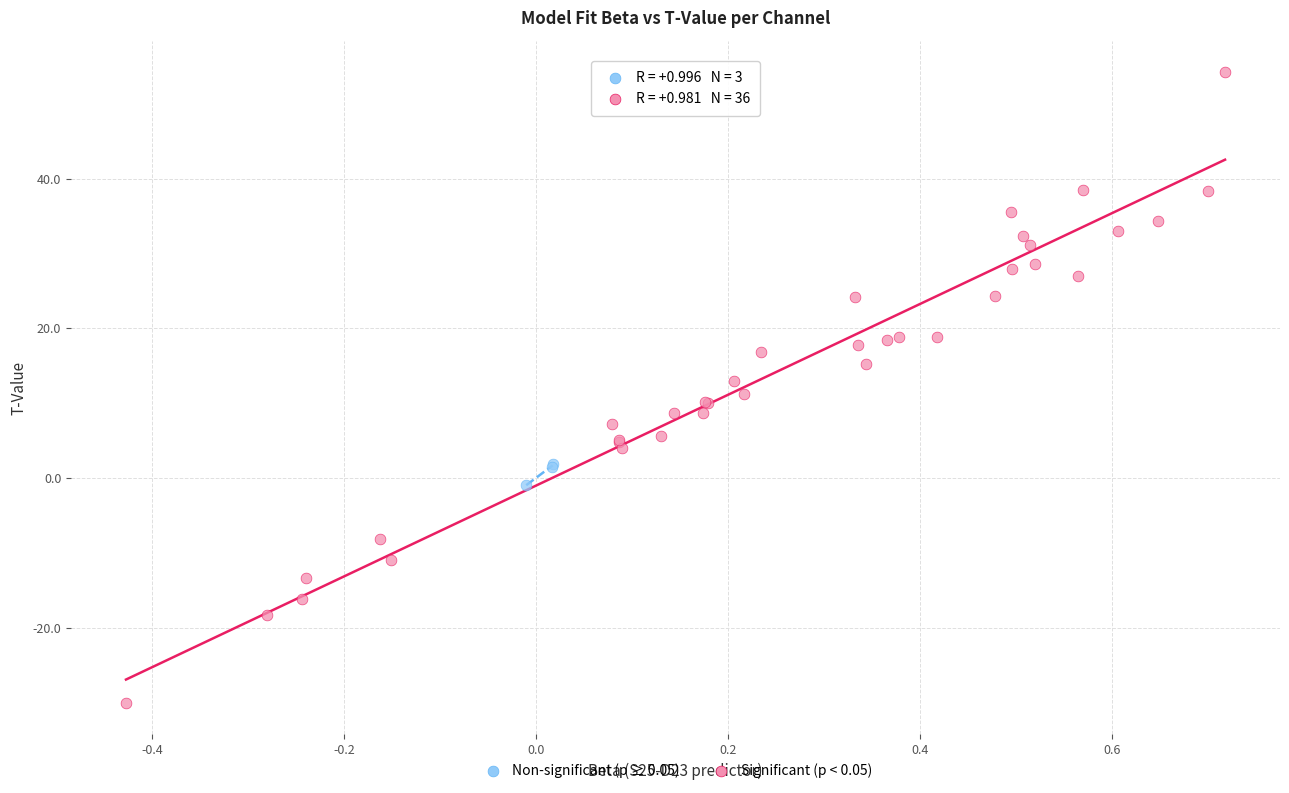

Which series contains the lowest Y value?

Significant (p < 0.05)